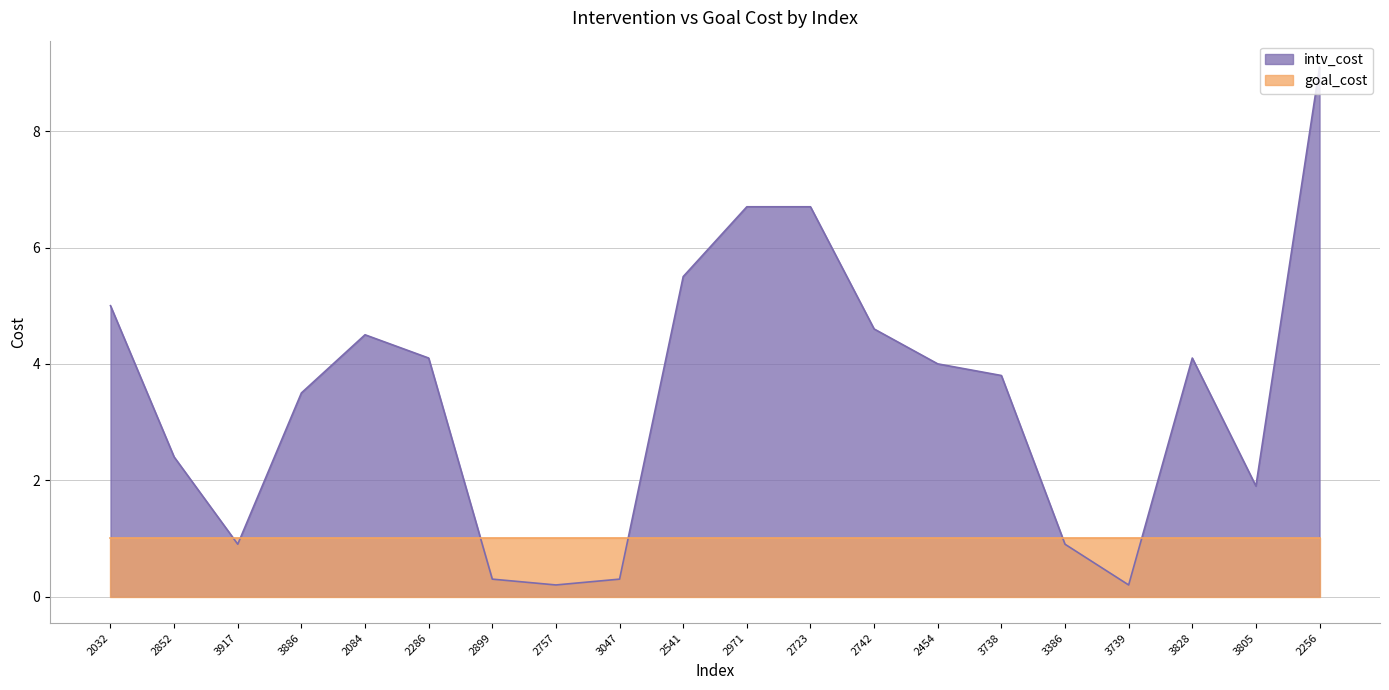

The value at 3917 is 1.3. True or false?

False